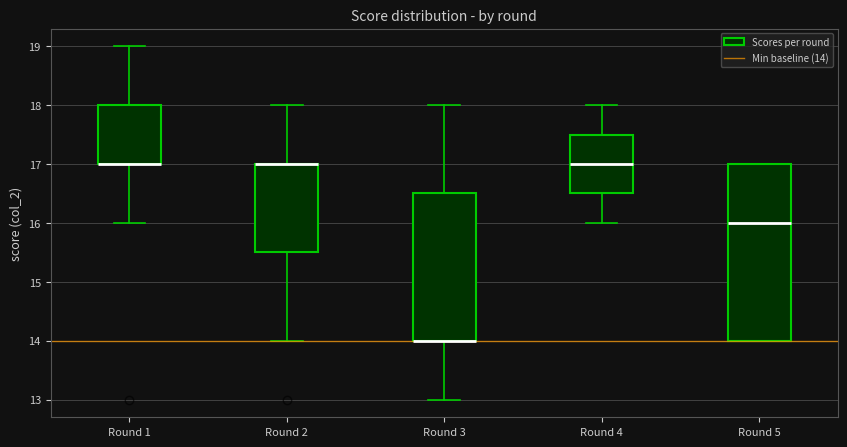

Where is the upper edge of the box for Round 1 on the y-axis? The values are not printed on the chart, so give them approximately, as read against the axis.

18.0